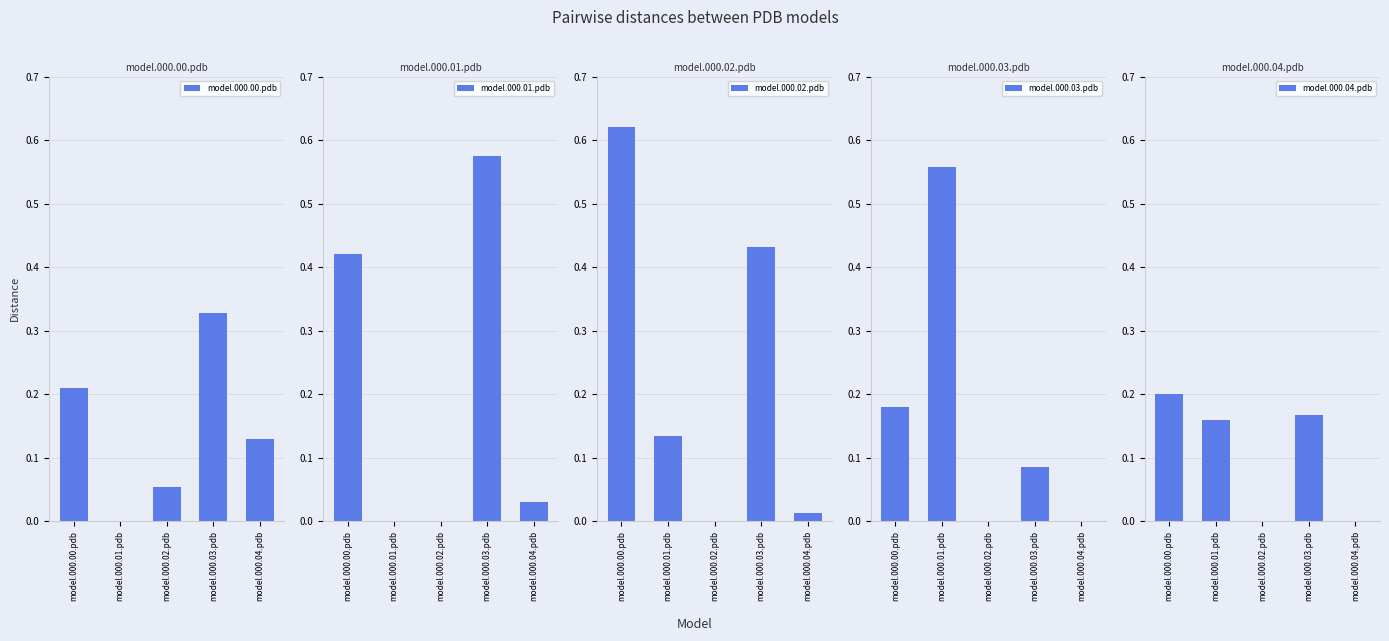

List the series in order of their overall mean, highest first.

model.000.02.pdb, model.000.01.pdb, model.000.03.pdb, model.000.00.pdb, model.000.04.pdb